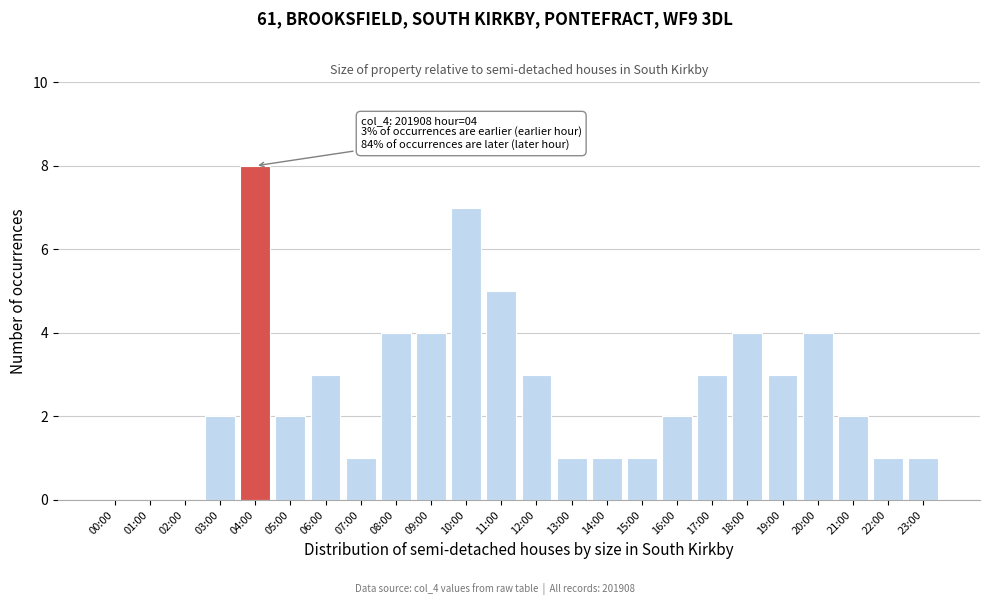

Reading left to right, list all the values displayed in this chart.

00:00=0	01:00=0	02:00=0	03:00=2	04:00=8	05:00=2	06:00=3	07:00=1	08:00=4	09:00=4	10:00=7	11:00=5	12:00=3	13:00=1	14:00=1	15:00=1	16:00=2	17:00=3	18:00=4	19:00=3	20:00=4	21:00=2	22:00=1	23:00=1